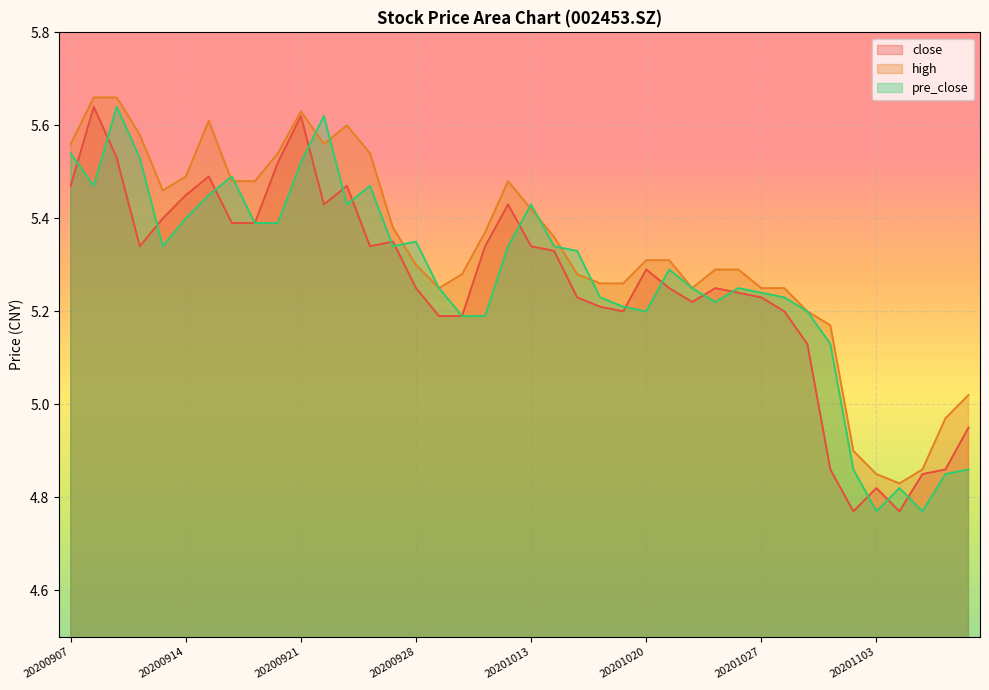

How many times do pre_close and high cross each other?

9